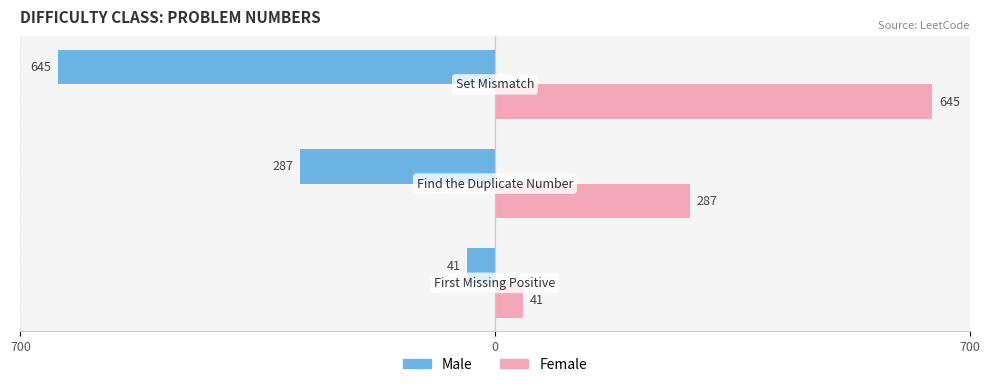

Which series has the widest spread of values?

Male